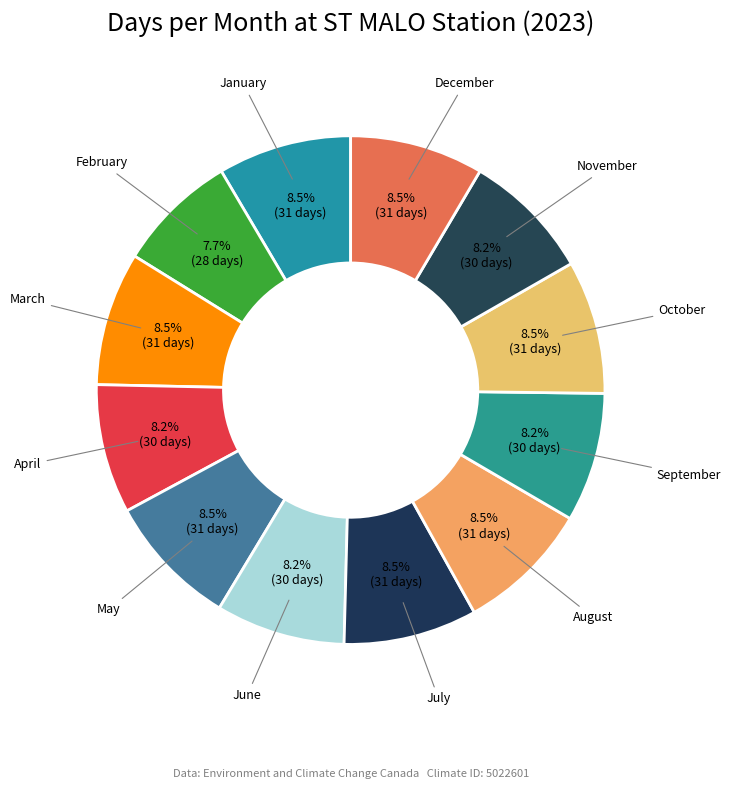

How many segments does this pie chart have?

12